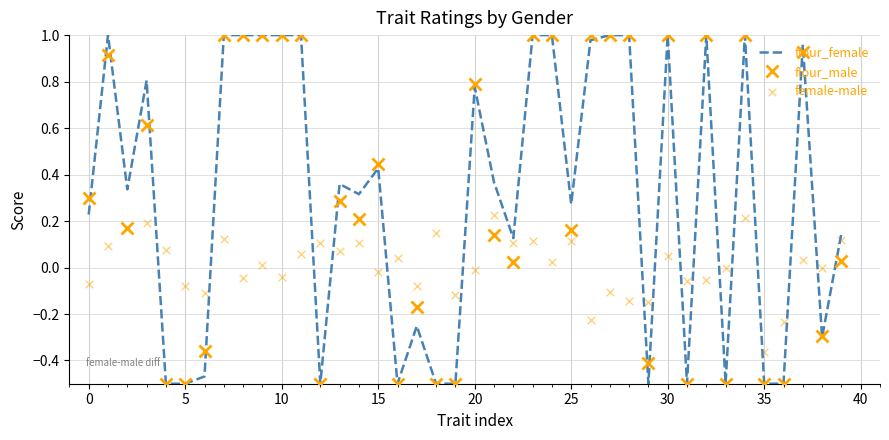

Is it true that flour_male equals 0.4 at 10?

False